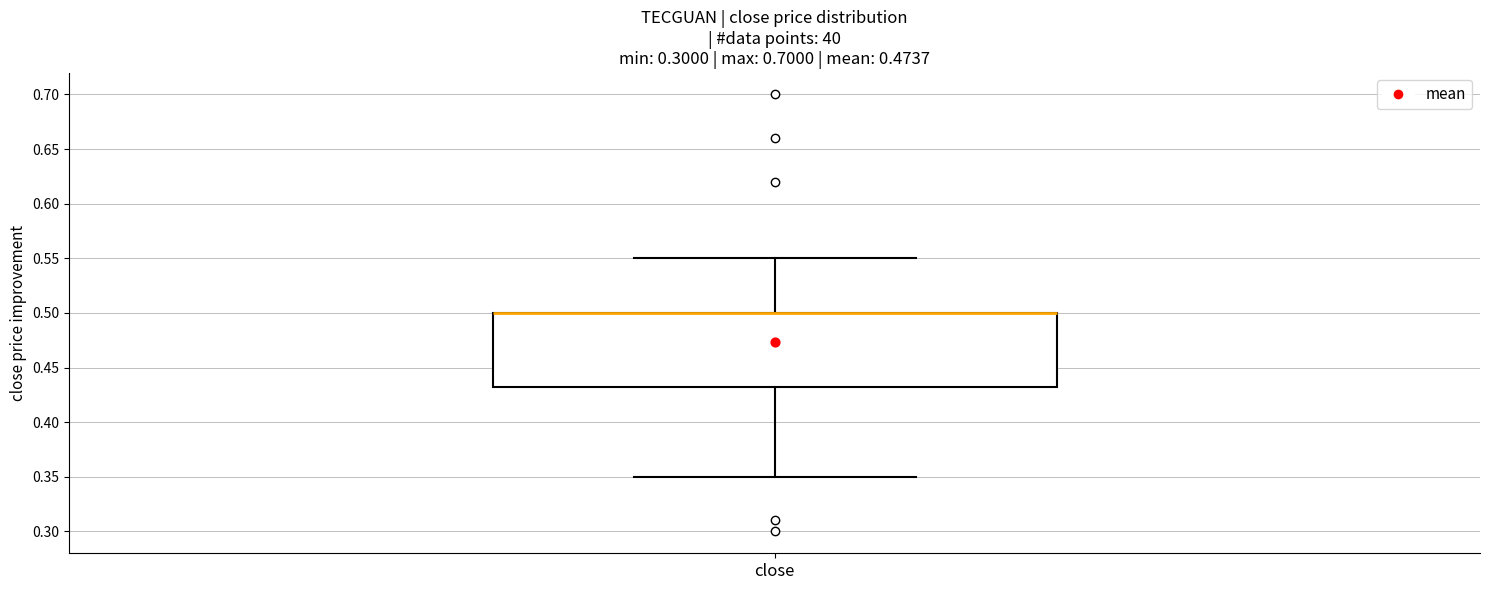

Read this box plot against the y-axis: the position of the median line, the range covered by the box, and the ends of both whiskers. The values are not printed on the chart, so give them approximately, as read against the axis.

median 0.500 (drawn on the box's upper edge), box 0.435 to 0.500, whiskers 0.350 to 0.550